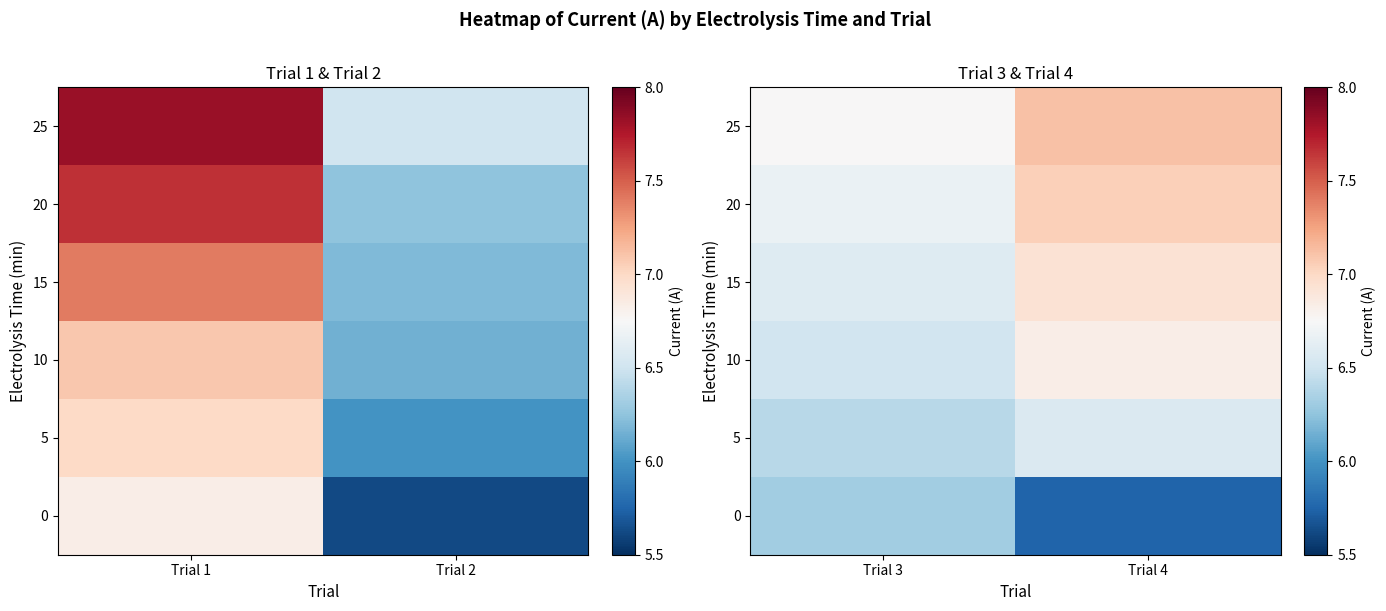

Is it true that 0 equals 1.4 at Trial 4?

False